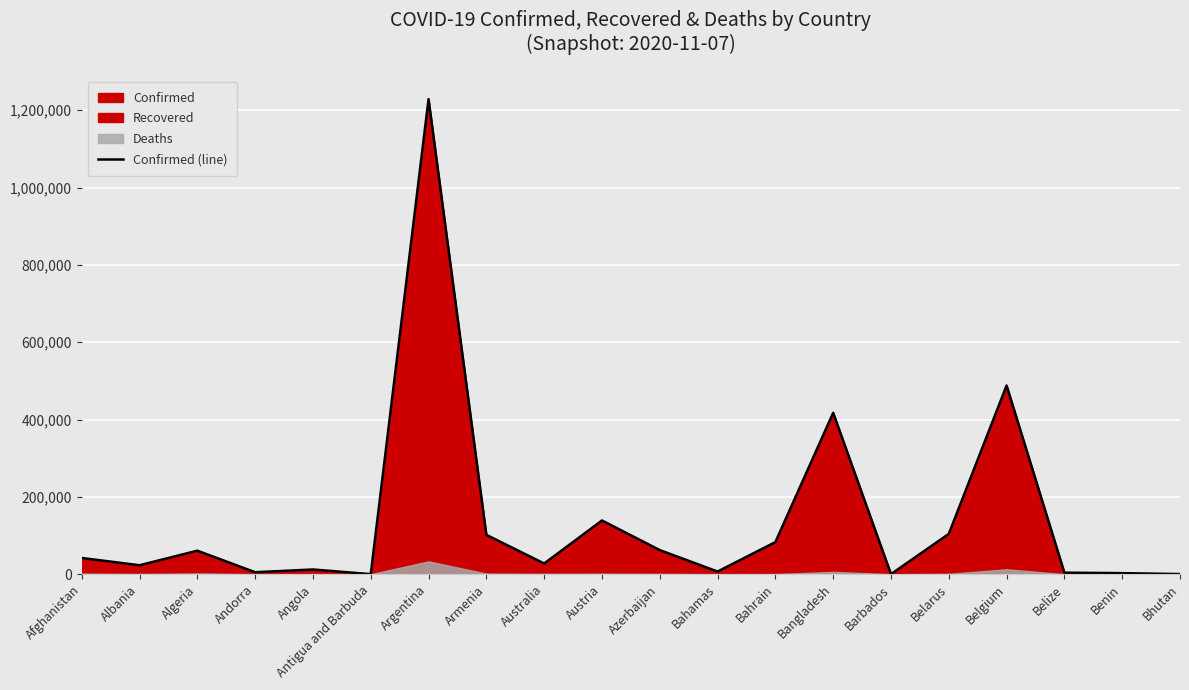

Rank the categories by value from lowest to highest.

Antigua and Barbuda, Barbados, Bhutan, Benin, Belize, Andorra, Bahamas, Angola, Albania, Australia, Afghanistan, Algeria, Azerbaijan, Bahrain, Armenia, Belarus, Austria, Bangladesh, Belgium, Argentina